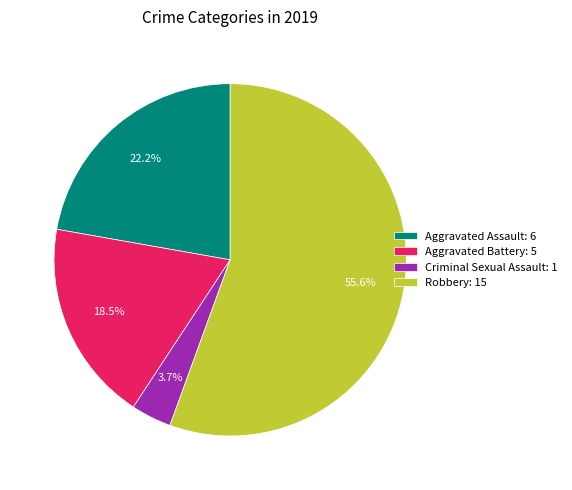

Which slice is the largest?

Robbery